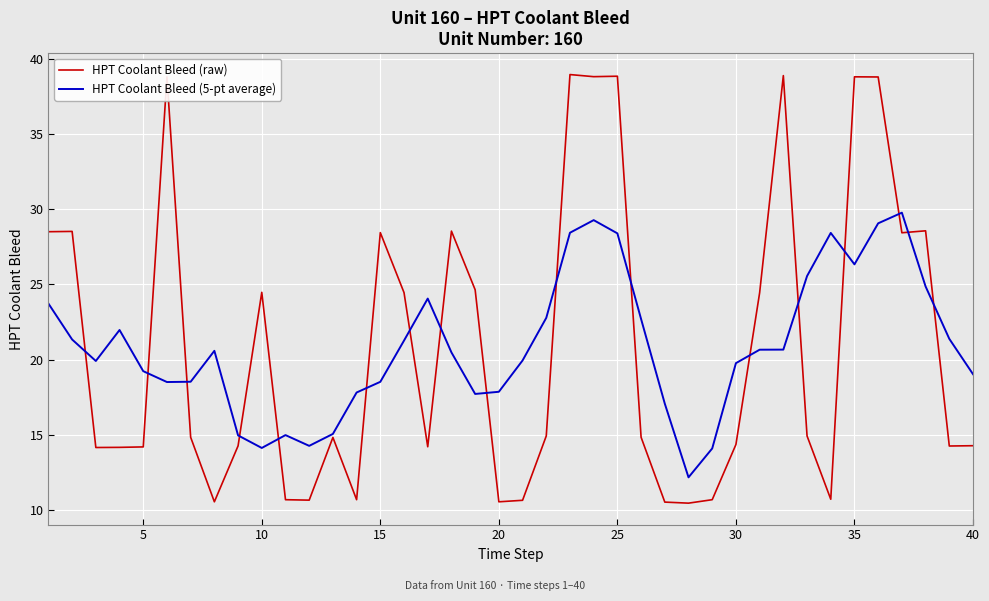

Which series has the widest spread of values?

HPT Coolant Bleed (raw)